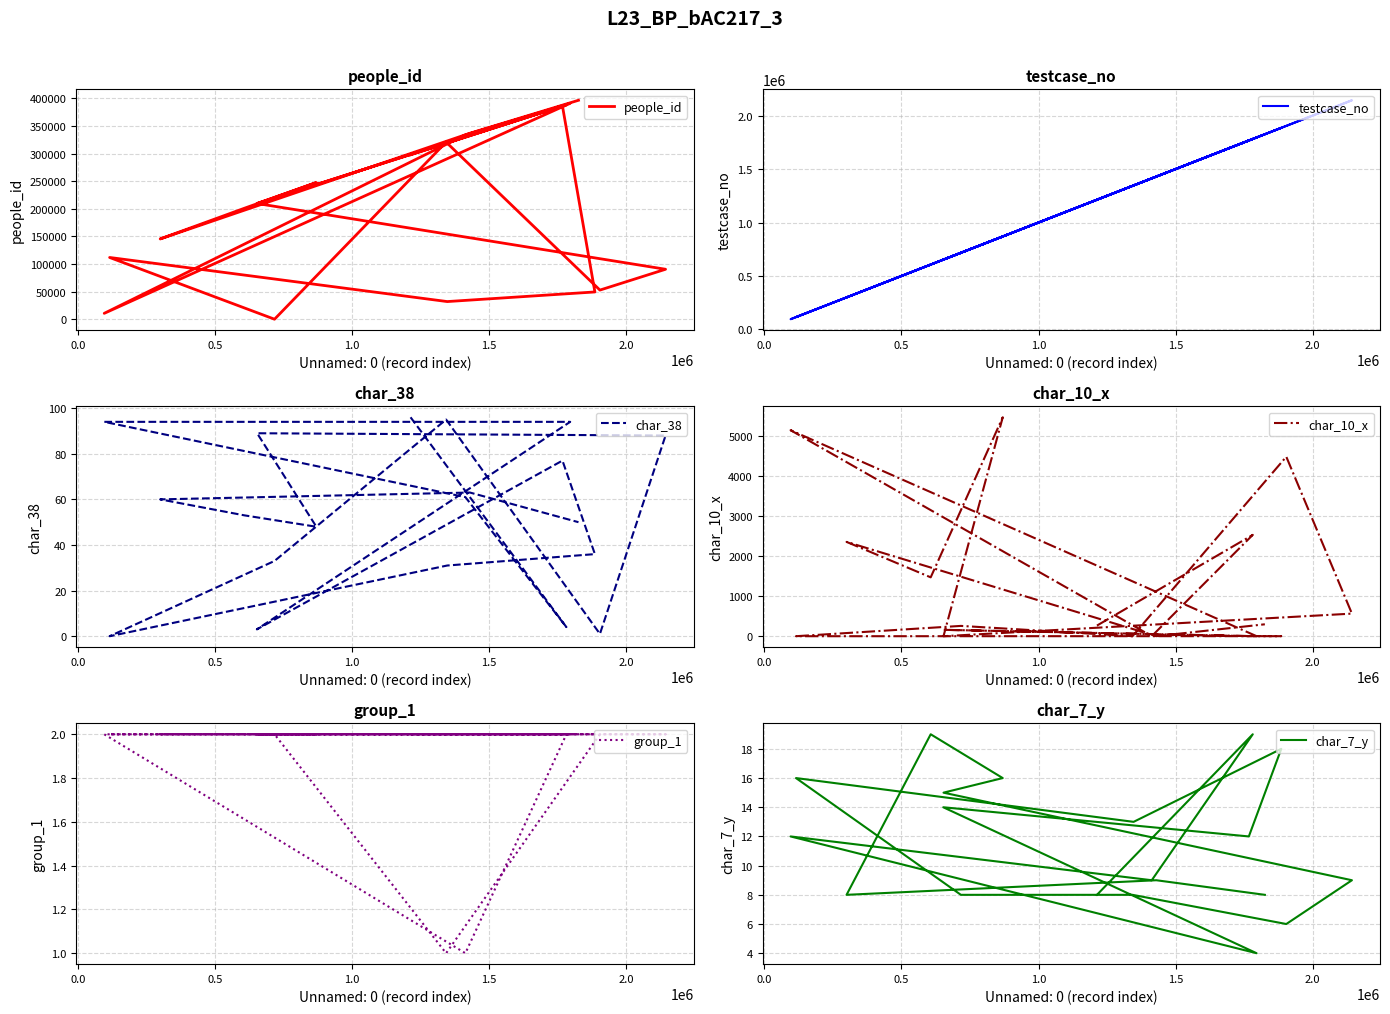

Which series ends up on top after the final intersection of char_10_x and group_1?

char_10_x